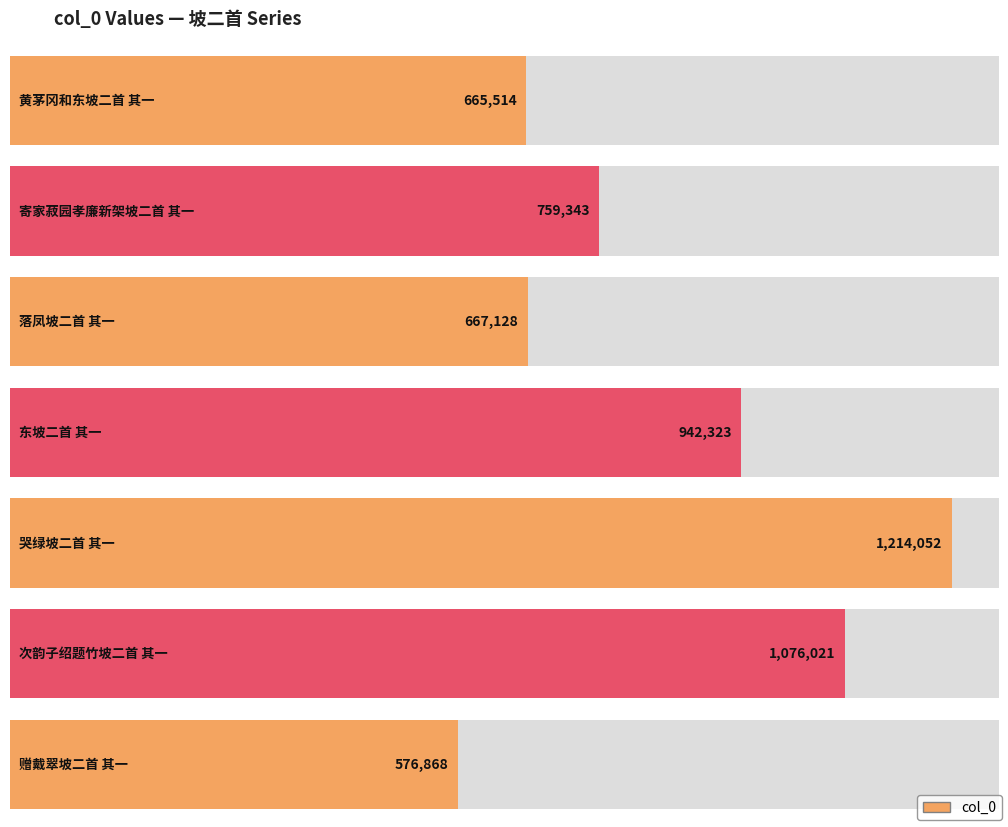

Rank the categories by value from lowest to highest.

赠戴翠坡二首 其一, 黄茅冈和东坡二首 其一, 落凤坡二首 其一, 寄家菽园孝廉新架坡二首 其一, 东坡二首 其一, 次韵子绍题竹坡二首 其一, 哭绿坡二首 其一